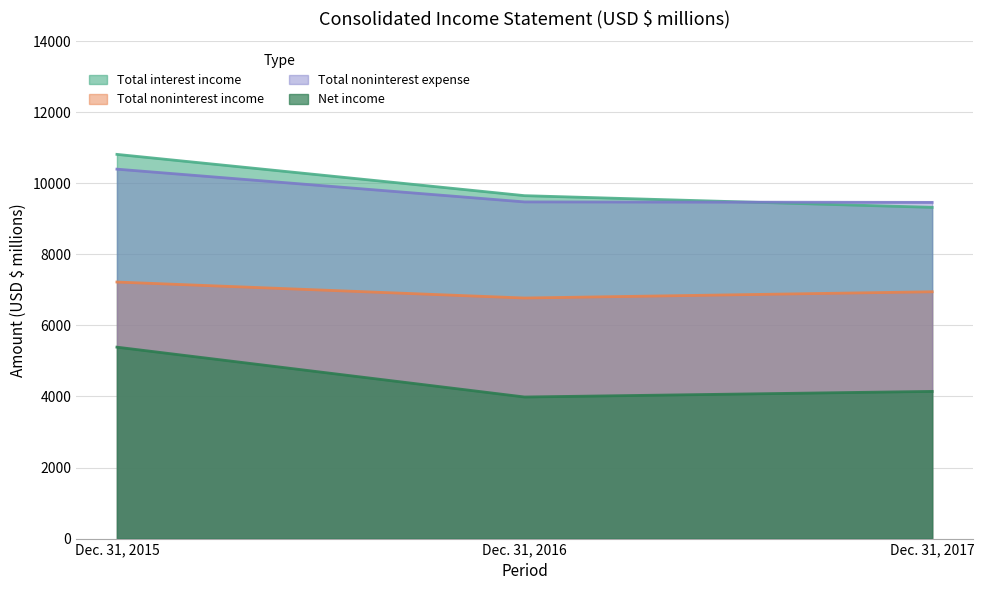

The value of Total noninterest income at Dec. 31, 2017 is 6947. True or false?

True